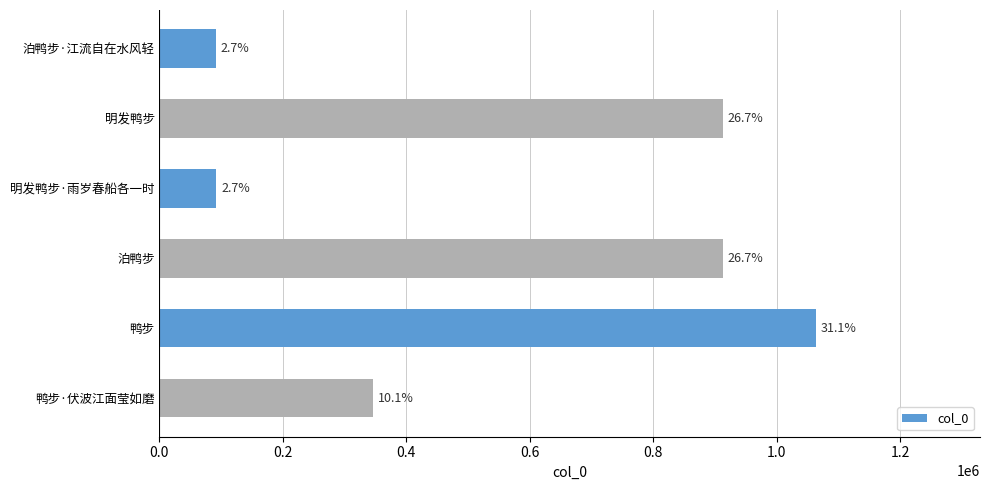

What is the sum of all values?

3418457